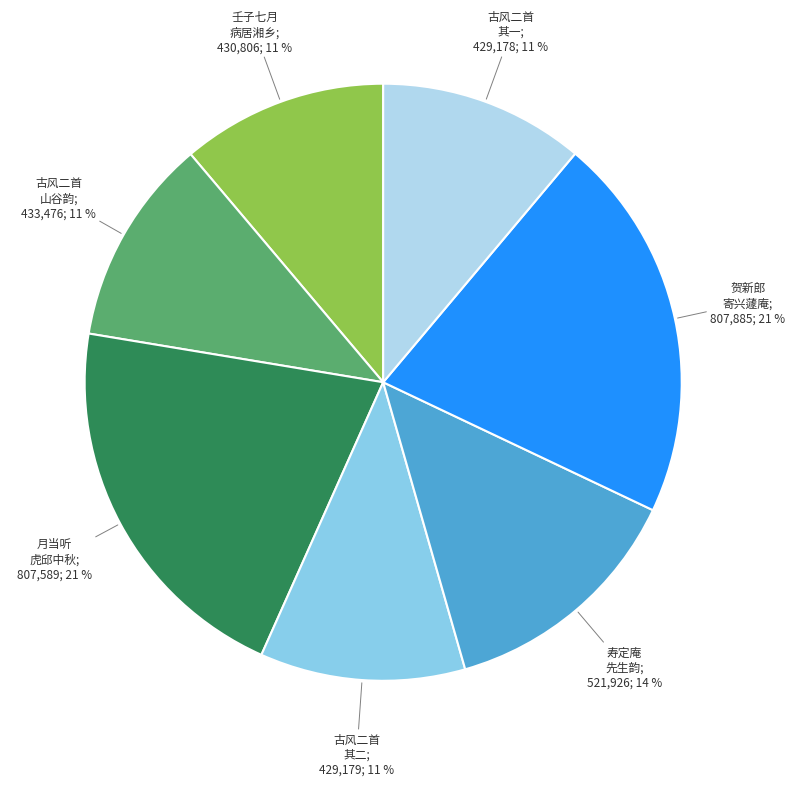

Does any single category account for the majority?

No